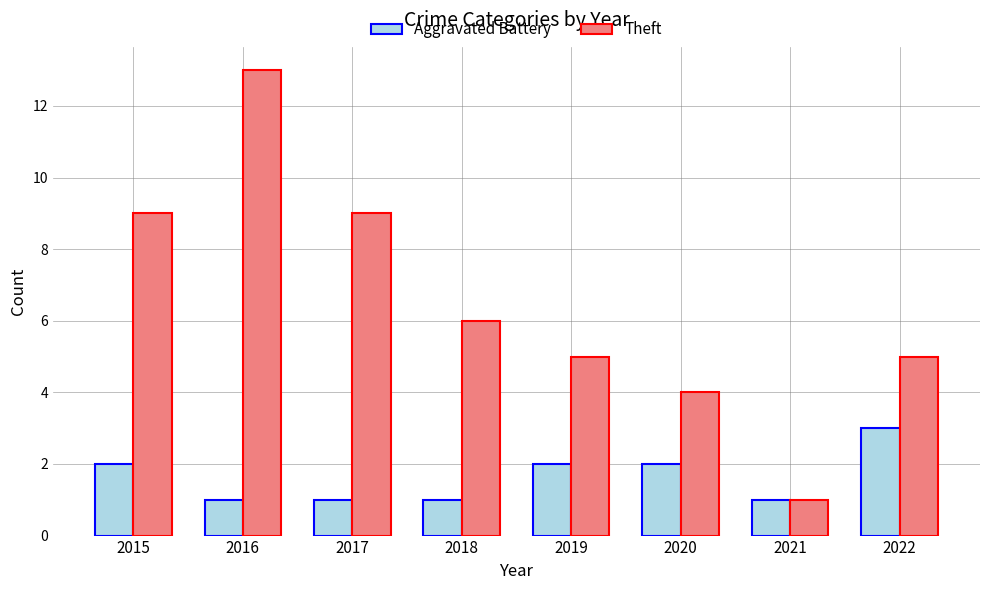

Reading right to left, list all the values displayed in this chart.

Aggravated Battery: 3	1	2	2	1	1	1	2
Theft: 5	1	4	5	6	9	13	9